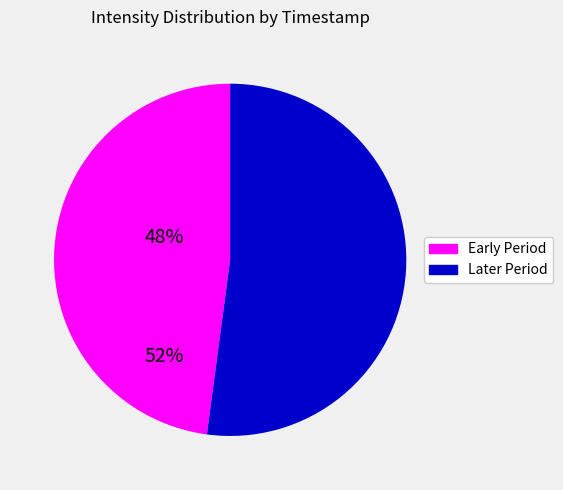

Is it true that Early Period is 48% of the pie?

True